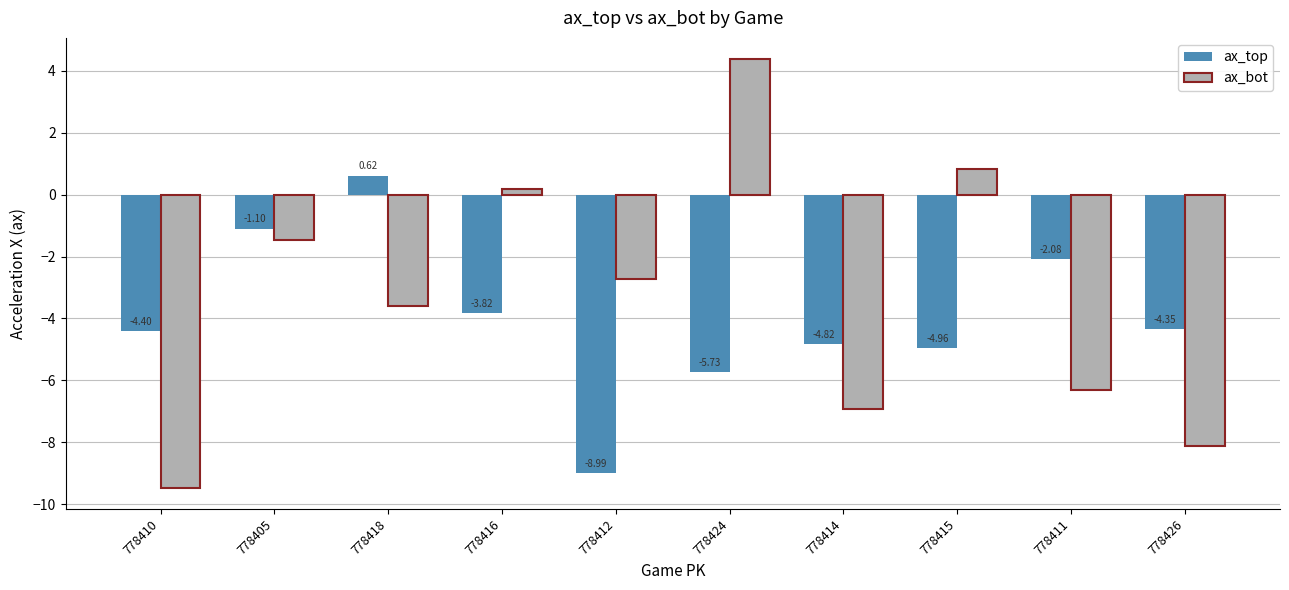

What is the difference between the maximum and minimum values in the ax_bot series?

13.8